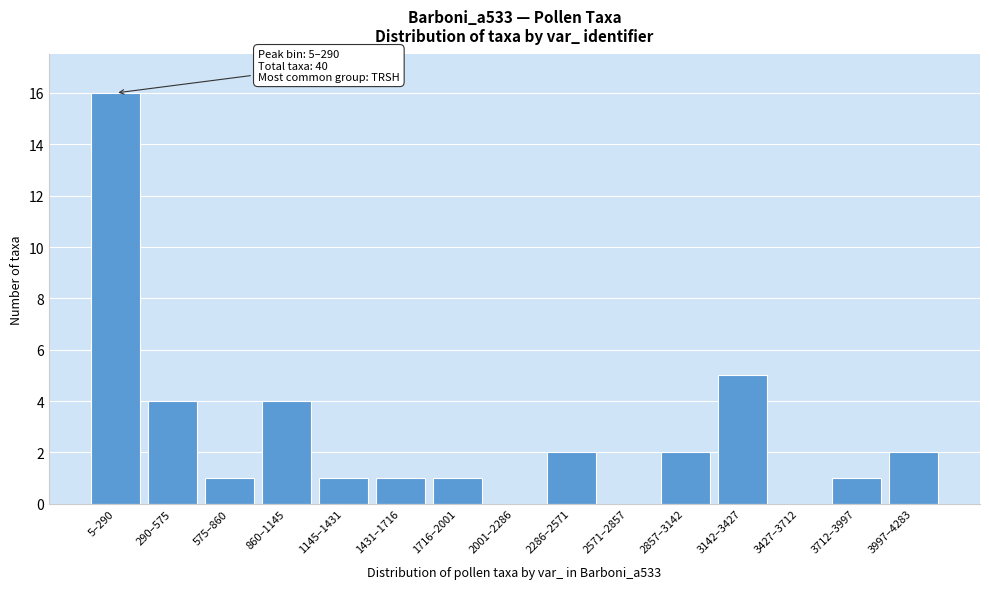

Reading left to right, what are all the values shown in this chart?

5–290=16	290–575=4	575–860=1	860–1145=4	1145–1431=1	1431–1716=1	1716–2001=1	2001–2286=0	2286–2571=2	2571–2857=0	2857–3142=2	3142–3427=5	3427–3712=0	3712–3997=1	3997–4283=2